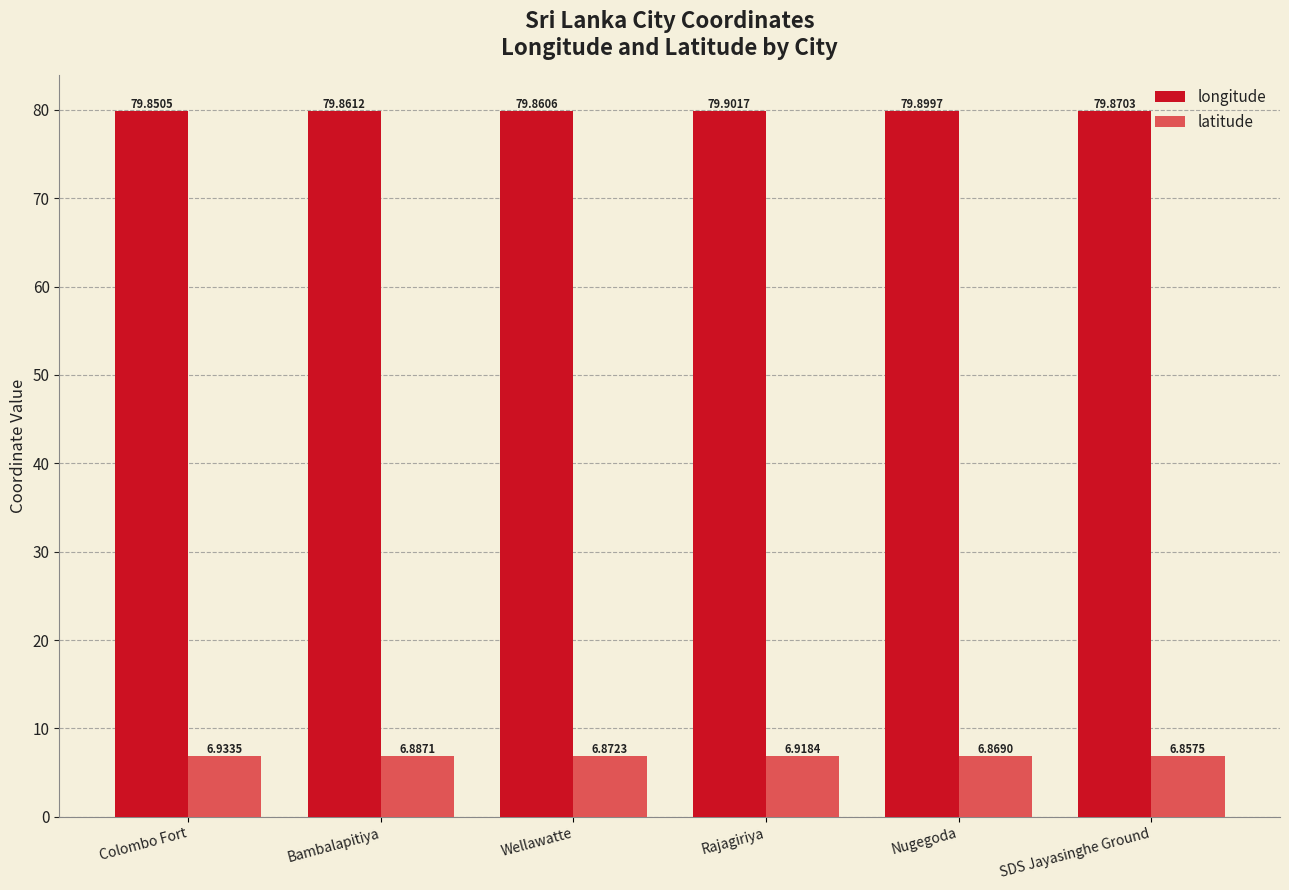

List the series in order of their peak value, highest first.

longitude, latitude